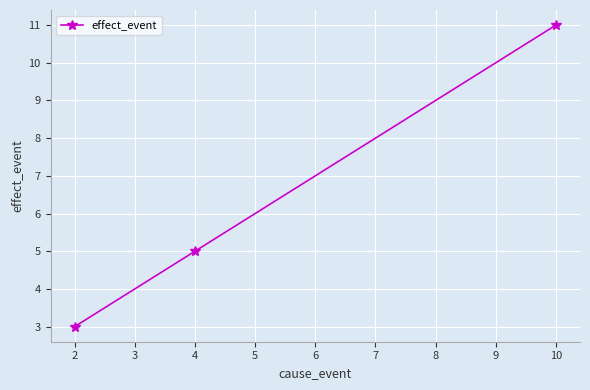

Reading left to right, what are all the values shown in this chart?

3	5	11